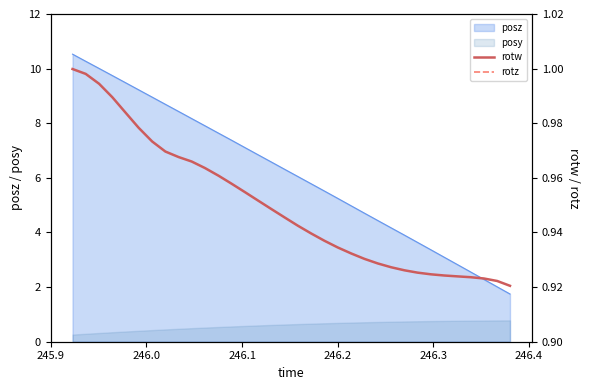

True or false: posz and posy cross at least once.

False